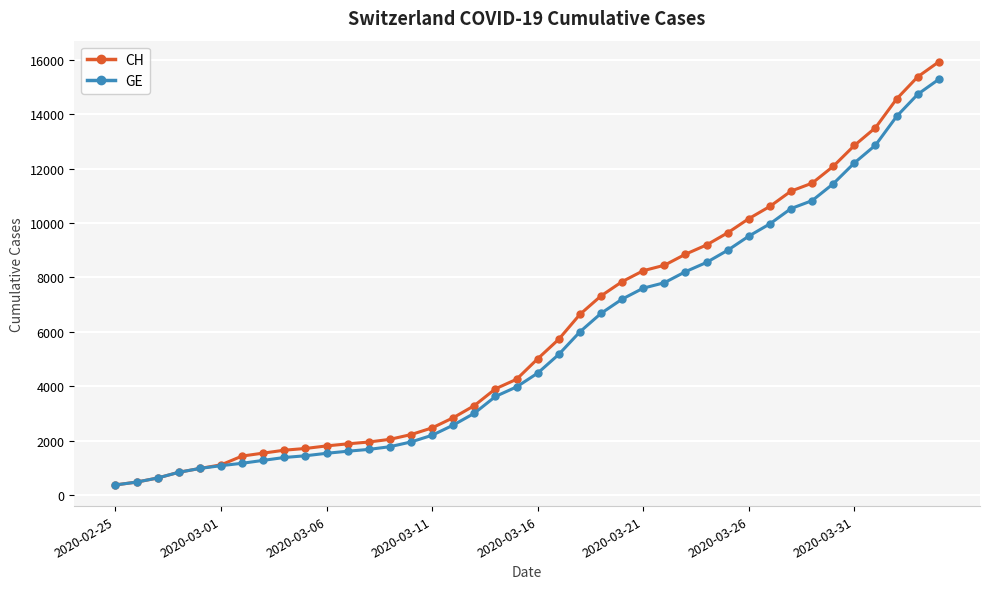

Which series has the largest total across all categories?

CH